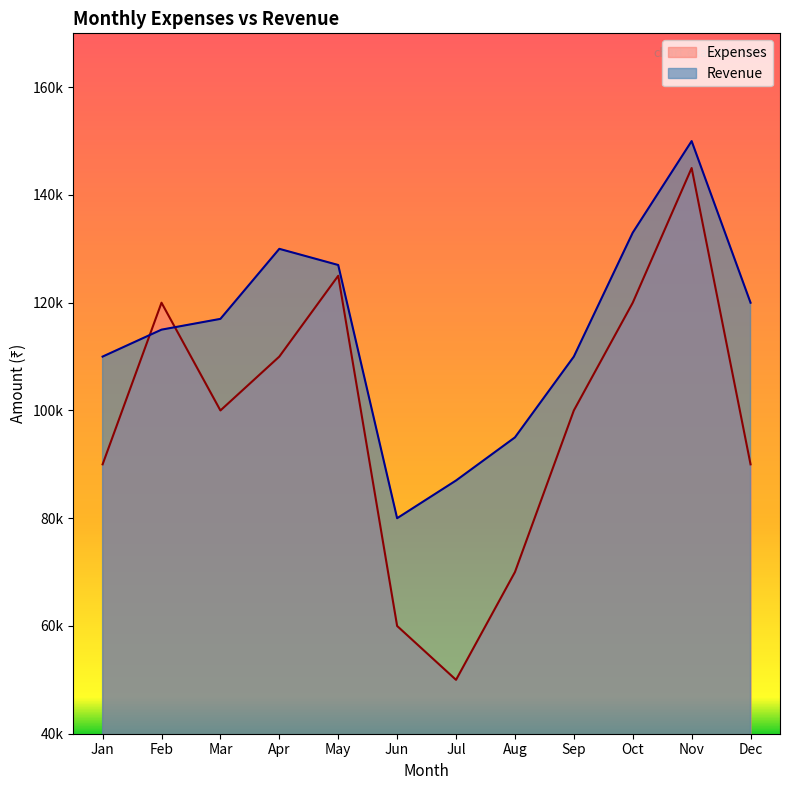

What is the value of the Revenue point at the 12th from the left?

120000